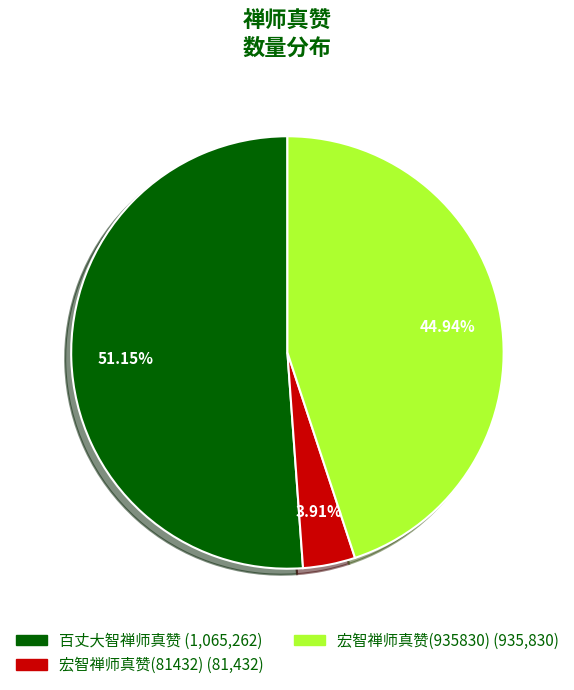

How many segments does this pie chart have?

3